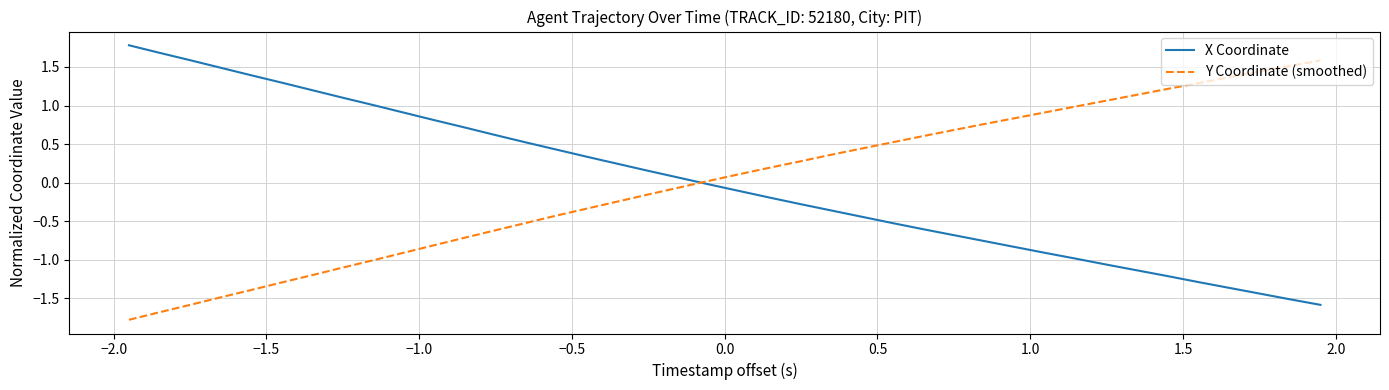

What are all the series names shown in the legend?

X Coordinate, Y Coordinate (smoothed)